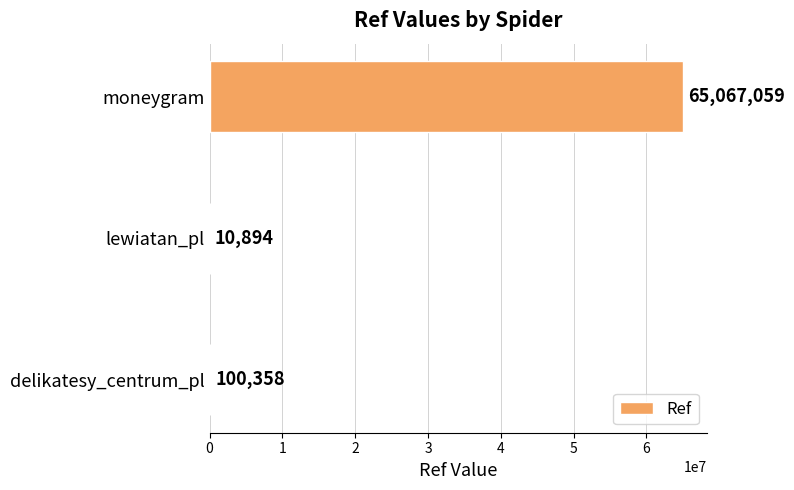

What is the sum of all values?

65178311